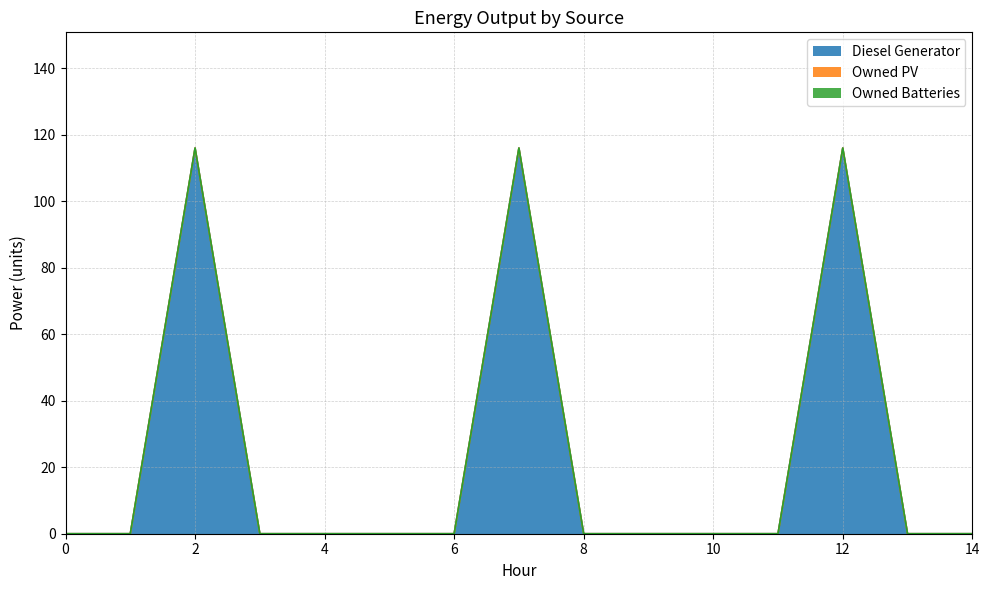

How many distinct data groups are displayed?

3